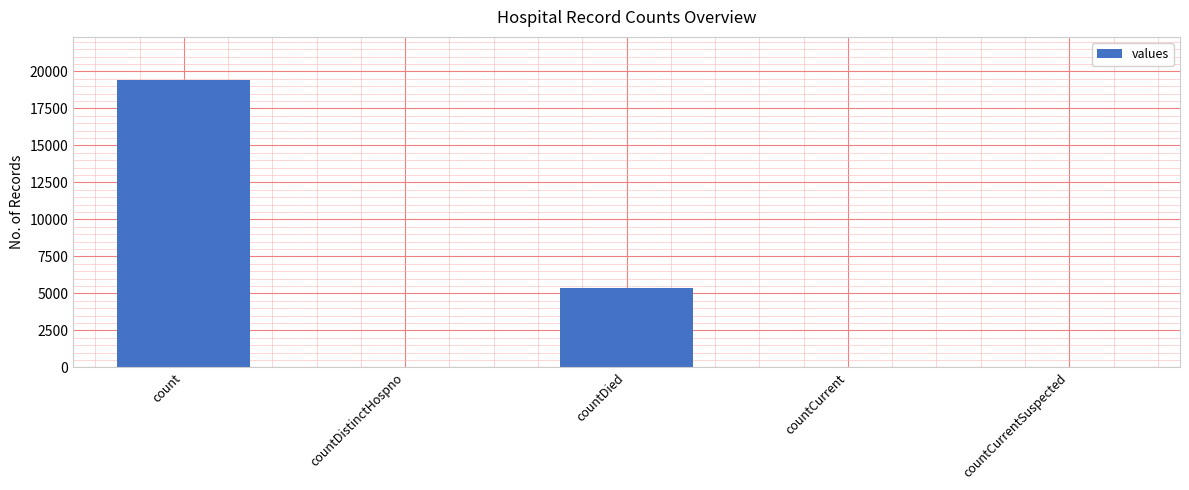

How many categories are shown in the chart?

5